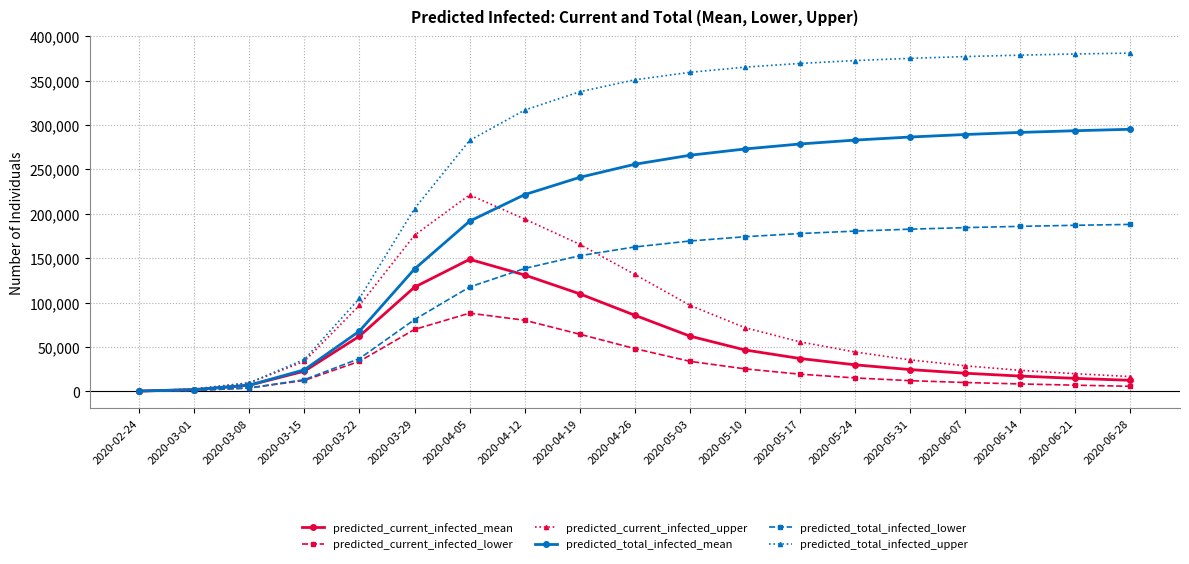

Which series has the largest range (max minus min)?

predicted_total_infected_upper